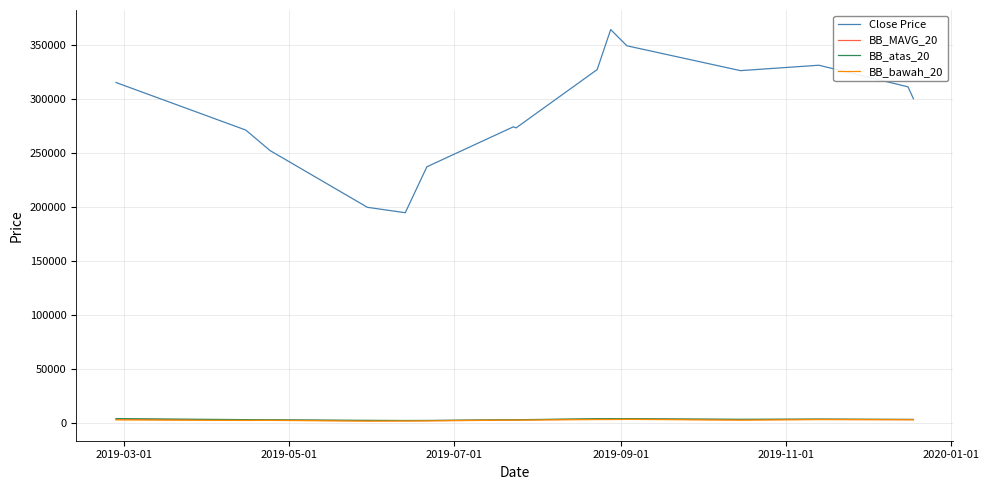

True or false: BB_MAVG_20 and BB_atas_20 cross at least once.

False